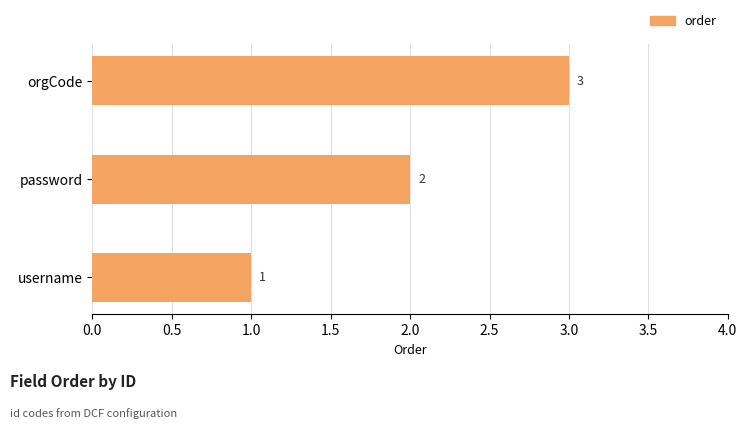

What is the sum of the values at orgCode and username?

4